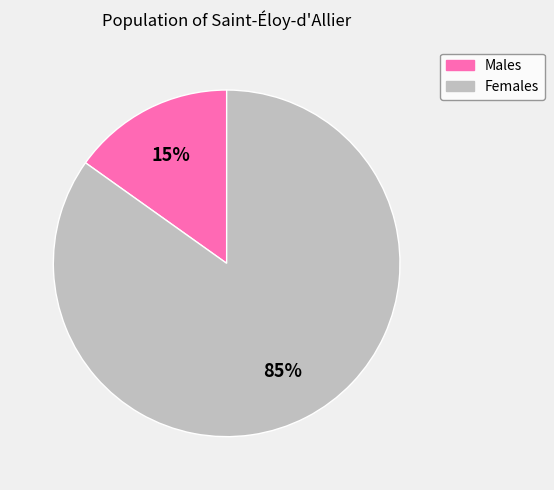

Does any single category account for the majority?

Yes